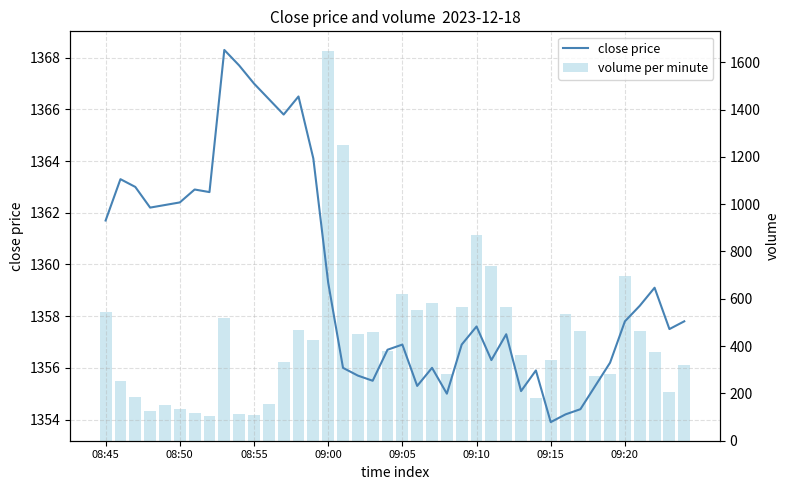

How many series are shown in this chart?

2